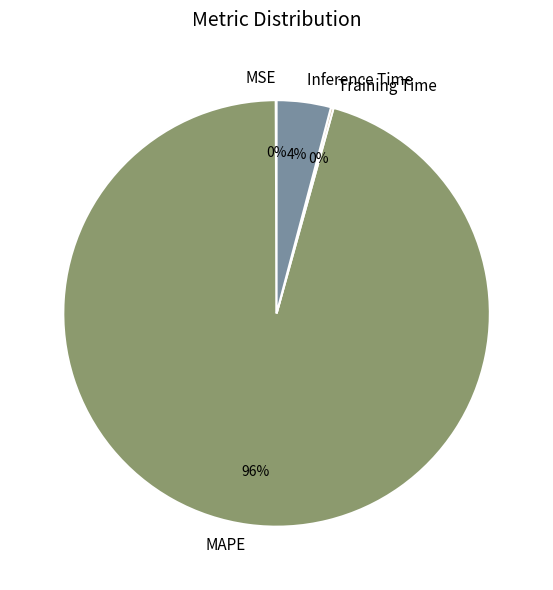

Is there any slice that represents more than half of the pie?

Yes